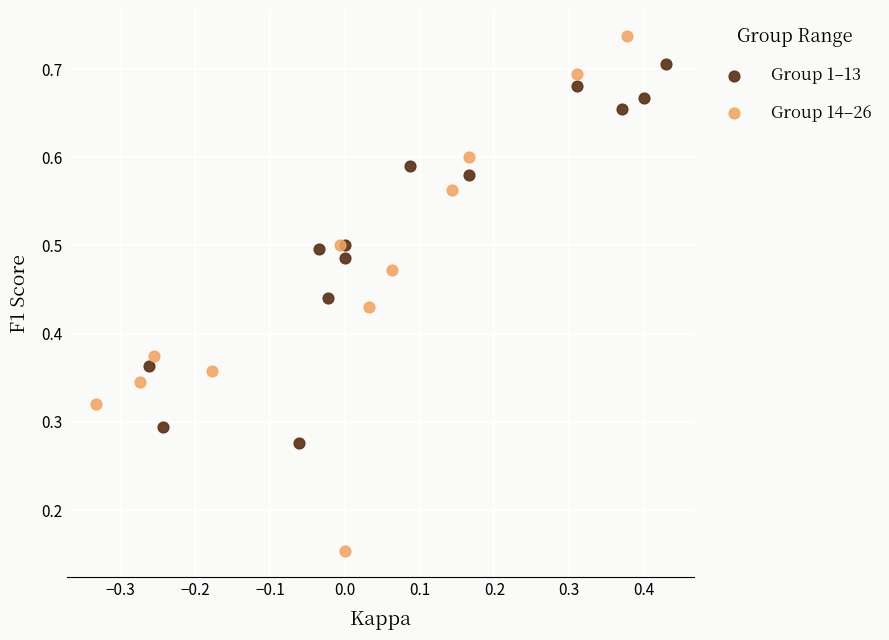

Which series has the largest Y range (max minus min)?

Group 14–26